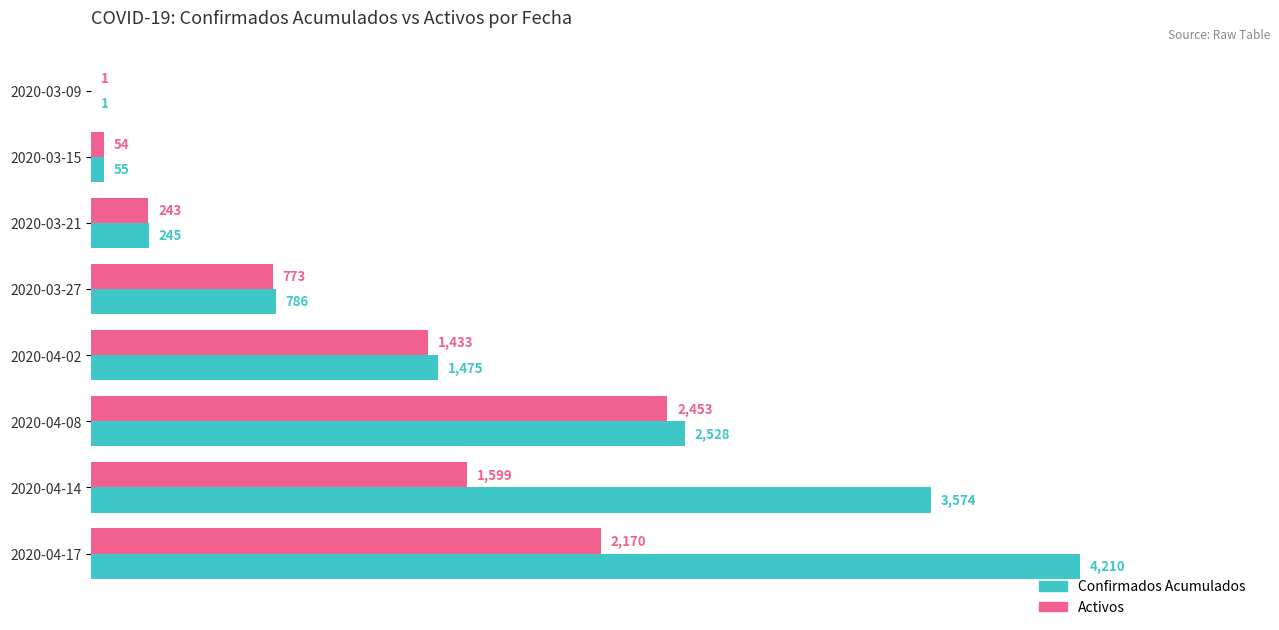

Between 2020-03-27 and 2020-04-14, which series saw the biggest shift?

Confirmados Acumulados